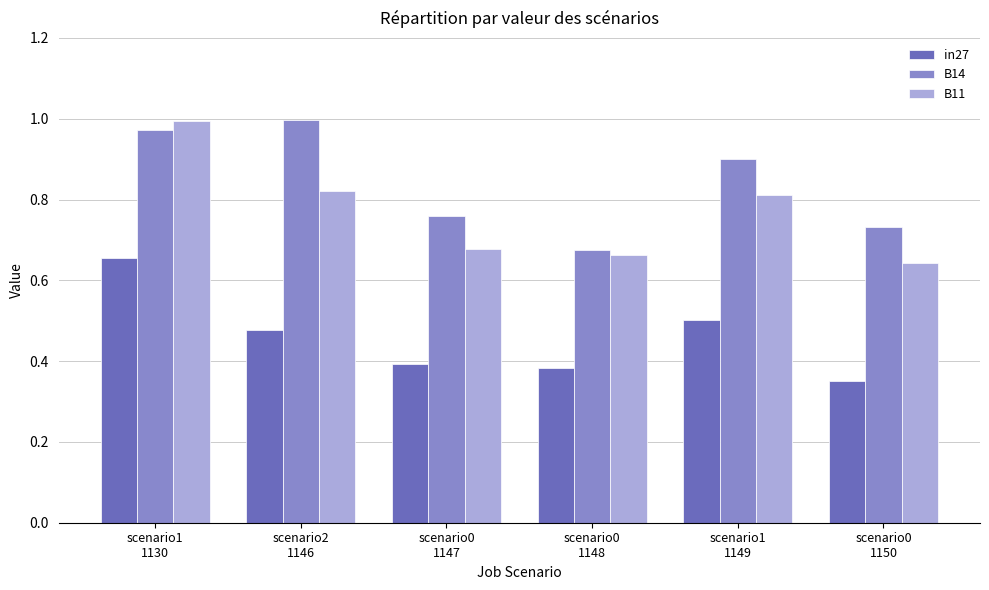

What is the total value across all series at scenario1
1130?

2.6